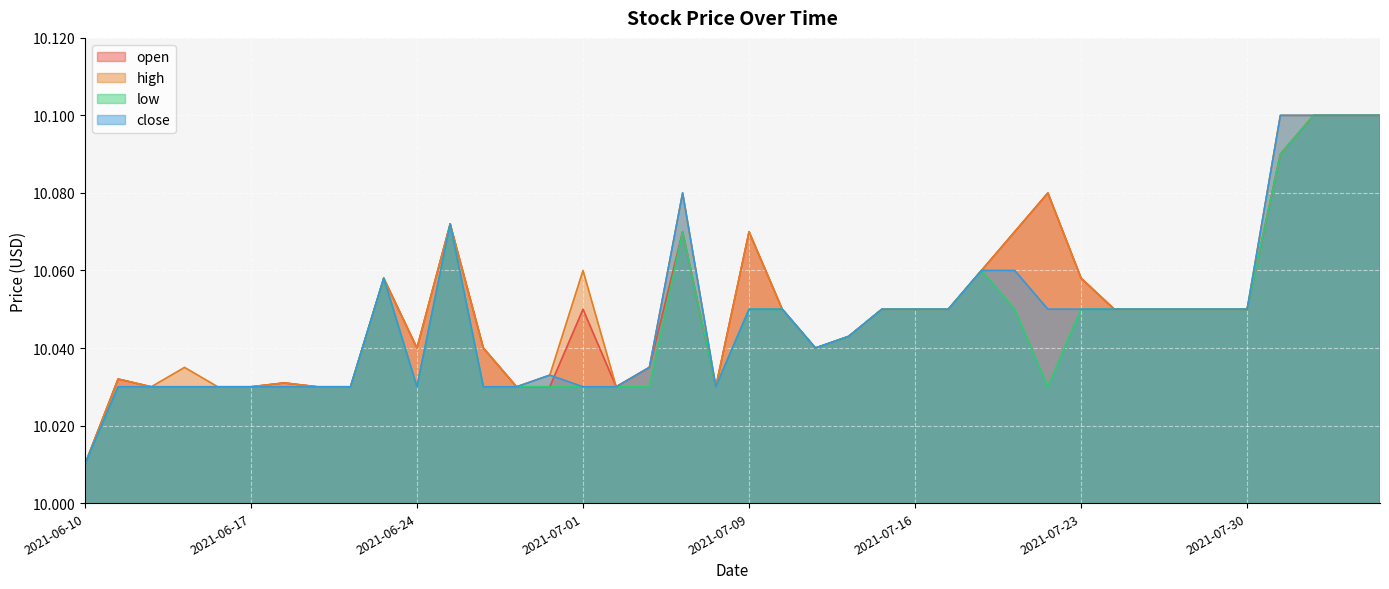

Rank the categories by open value from highest to lowest.

2021-08-03, 2021-08-04, 2021-08-05, 2021-08-02, 2021-07-22, 2021-06-25, 2021-07-07, 2021-07-09, 2021-07-21, 2021-07-20, 2021-06-23, 2021-07-23, 2021-07-01, 2021-07-12, 2021-07-15, 2021-07-16, 2021-07-19, 2021-07-26, 2021-07-27, 2021-07-28, 2021-07-29, 2021-07-30, 2021-07-14, 2021-06-24, 2021-06-28, 2021-07-13, 2021-07-06, 2021-06-11, 2021-06-18, 2021-06-14, 2021-06-15, 2021-06-16, 2021-06-17, 2021-06-21, 2021-06-22, 2021-06-29, 2021-06-30, 2021-07-02, 2021-07-08, 2021-06-10